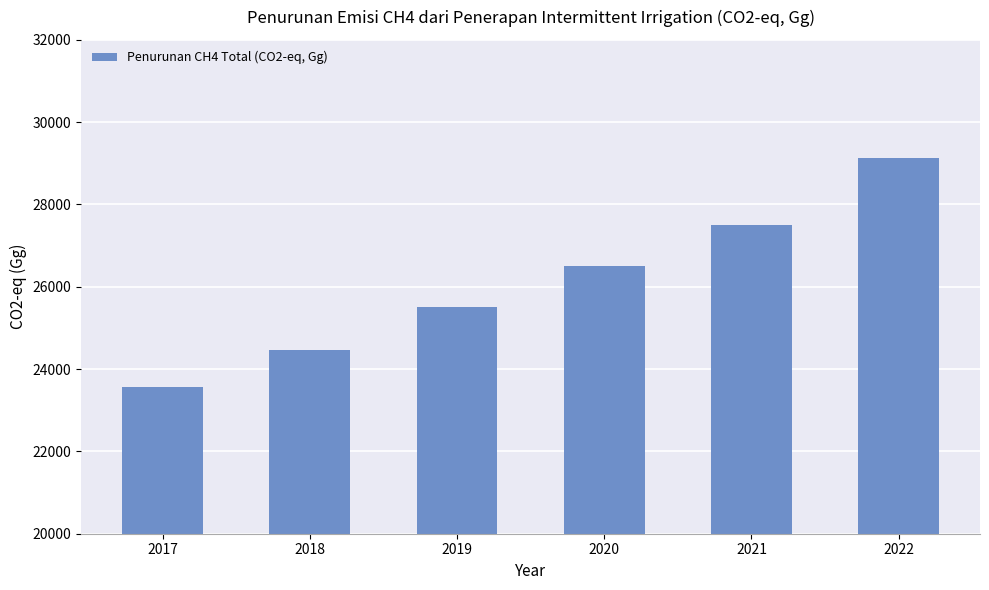

List the labels in order of value, smallest first.

2017, 2018, 2019, 2020, 2021, 2022